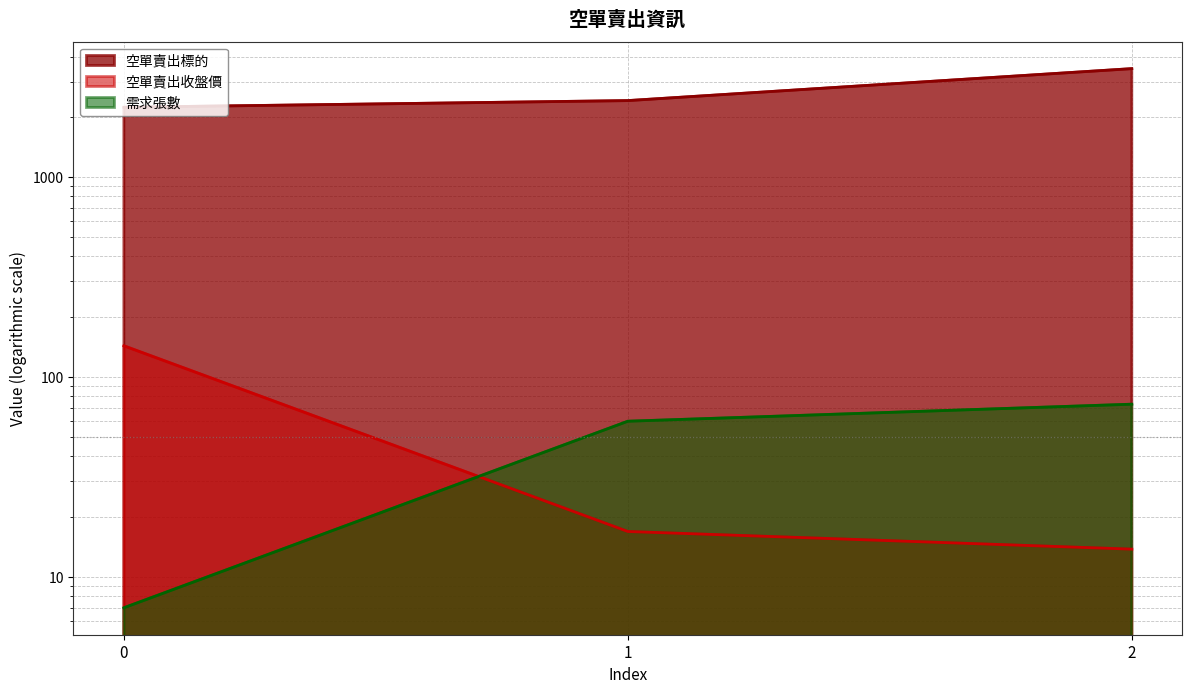

Rank the series at 1 from lowest to highest value.

空單賣出收盤價, 需求張數, 空單賣出標的